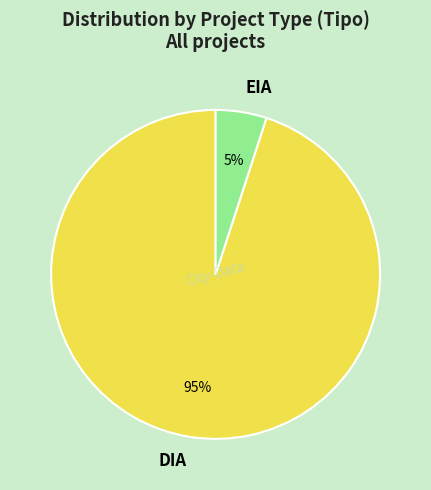

Combined, do EIA and DIA account for over 50%?

Yes